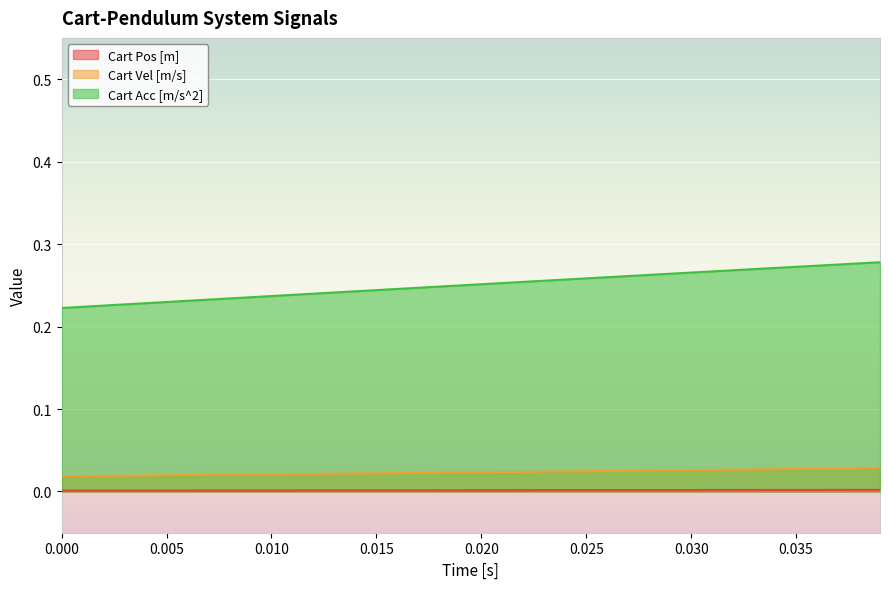

Is it true that Cart Acc [m/s^2] equals 0.4 at 0.030?

False